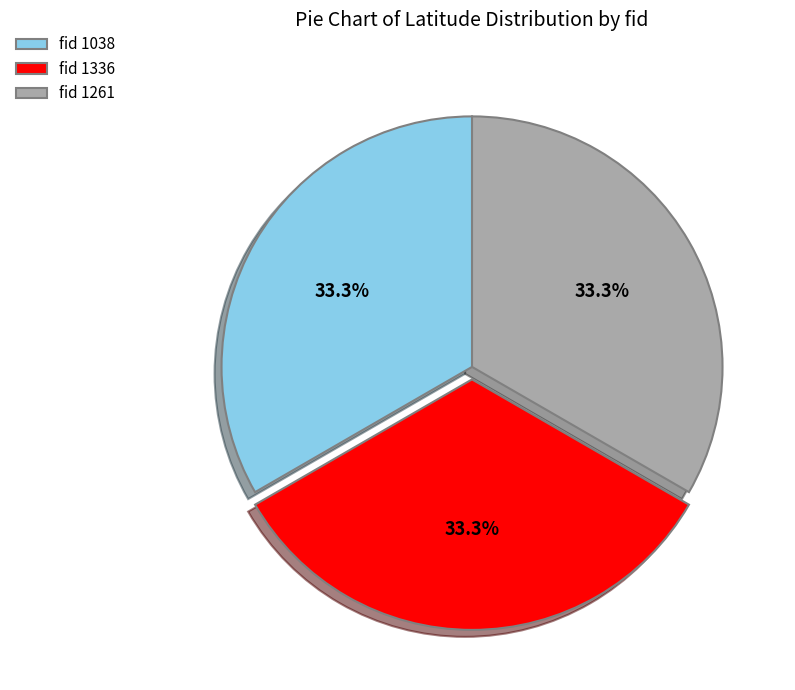

Approximately how many times larger is the value at fid 1261 compared to fid 1336?

1.0